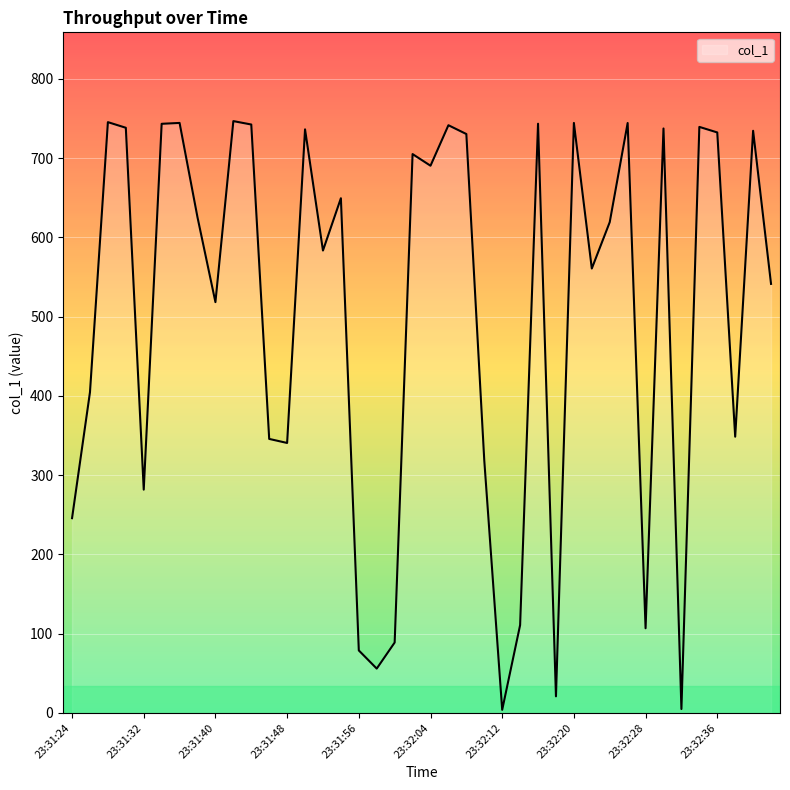

What is the greatest value displayed?

746.8